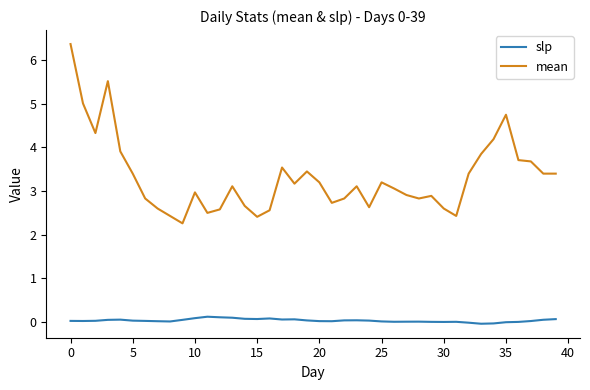

True or false: slp and mean intersect in this chart.

False